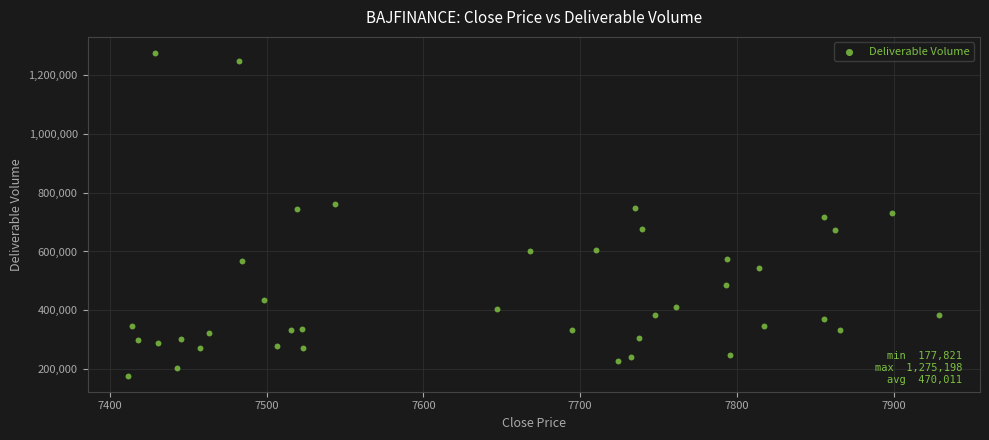

What is the range of Y values (max minus min)?

1097377